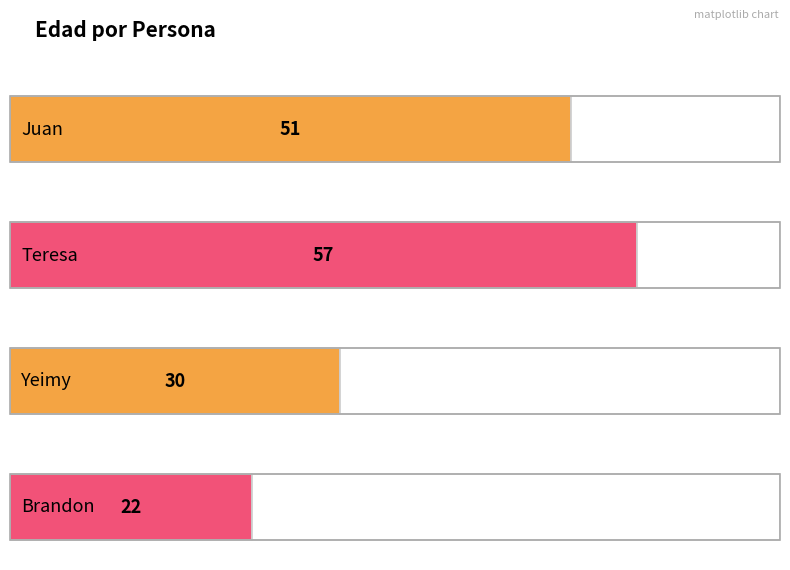

What is the change in value from Juan to Teresa?

+6